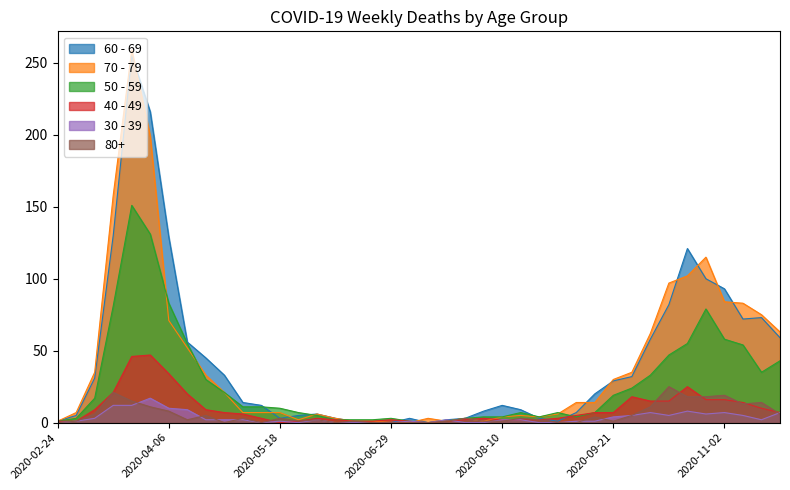

What is the maximum value shown in the chart?

259